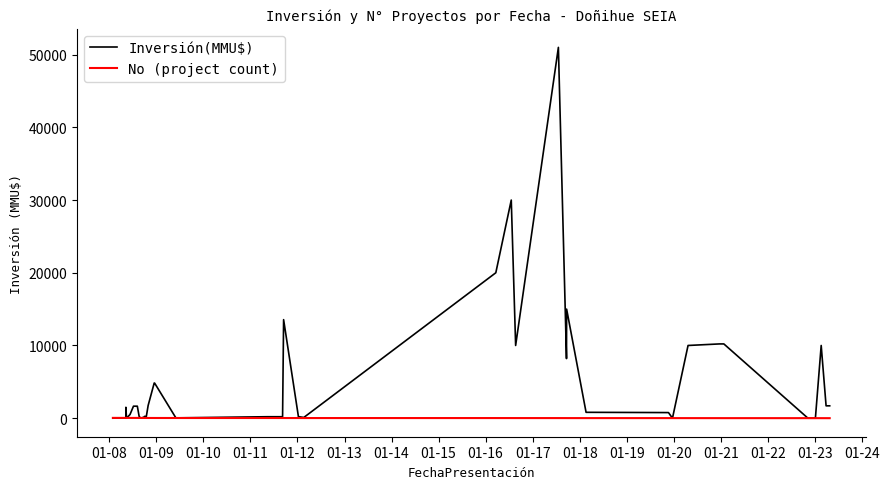

What is the label of the 4th point from the left?

01-10